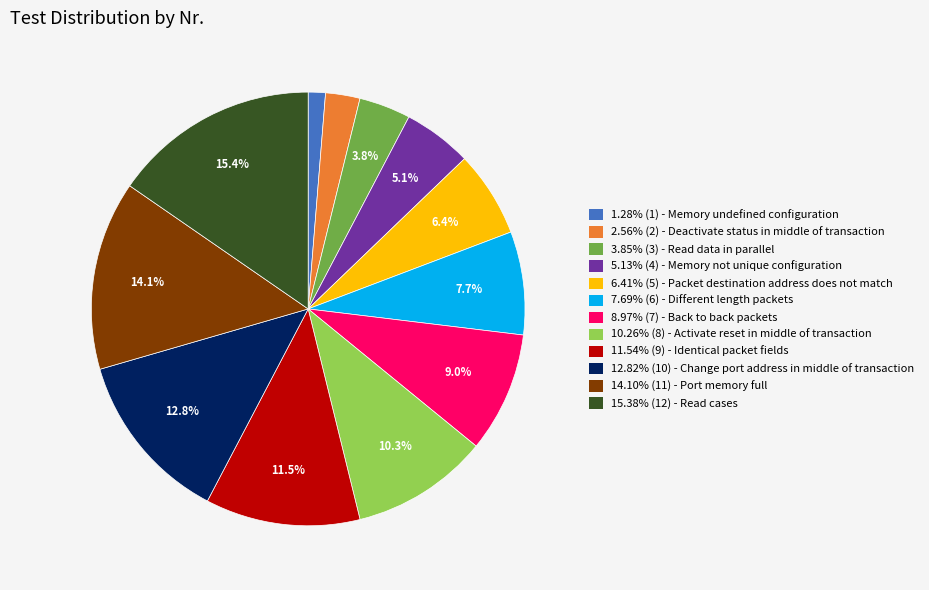

Is there any slice that represents more than half of the pie?

No